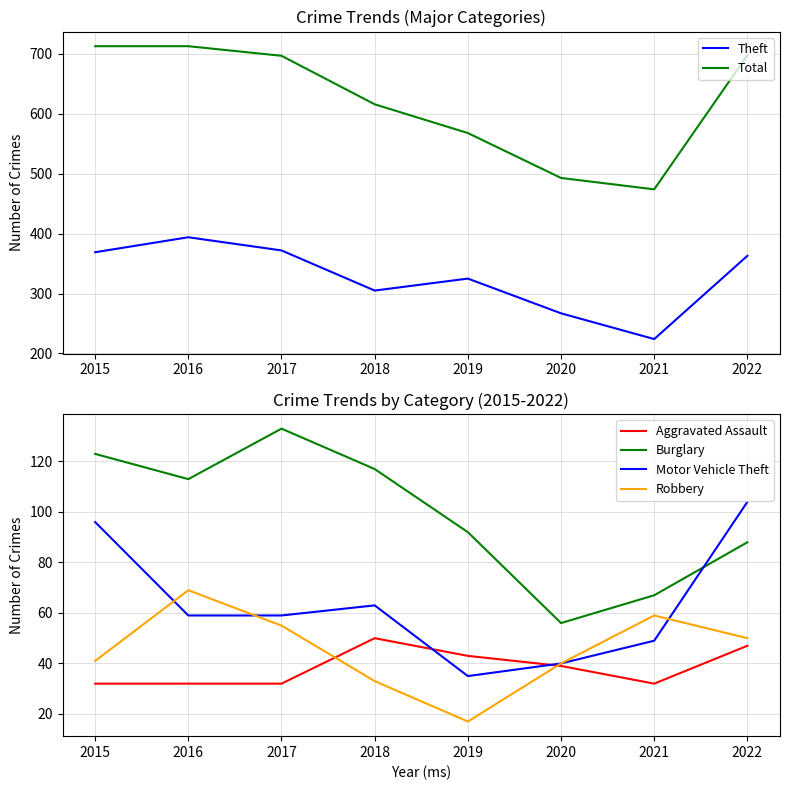

What are all the series names shown in the legend?

Theft, Total, Aggravated Assault, Burglary, Motor Vehicle Theft, Robbery